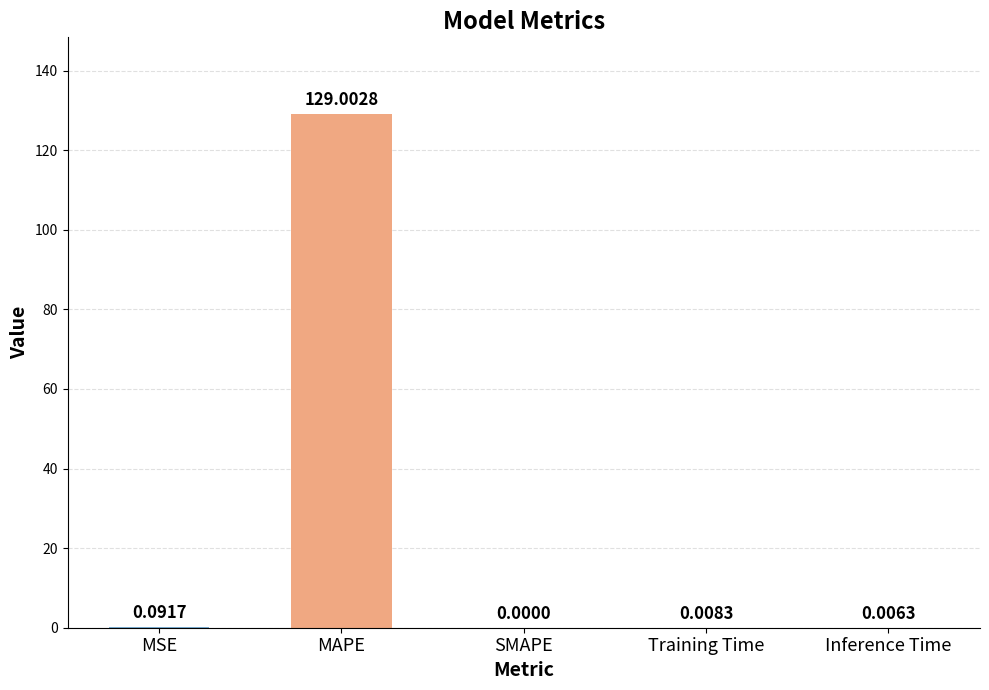

What is the average value?

25.8